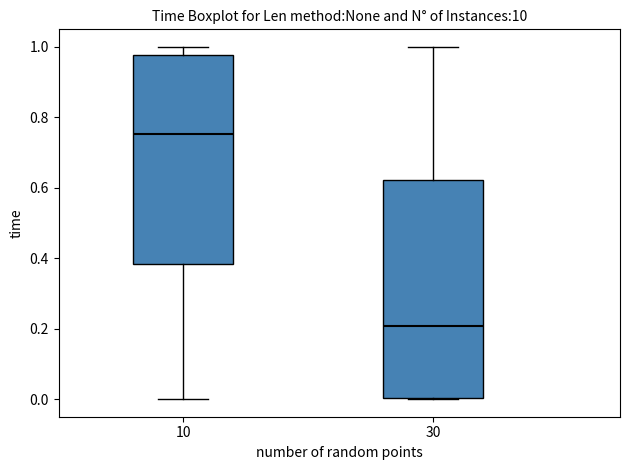

Where does the upper whisker of the box at x = 10 end on the y-axis? The values are not printed on the chart, so give them approximately, as read against the axis.

1.00